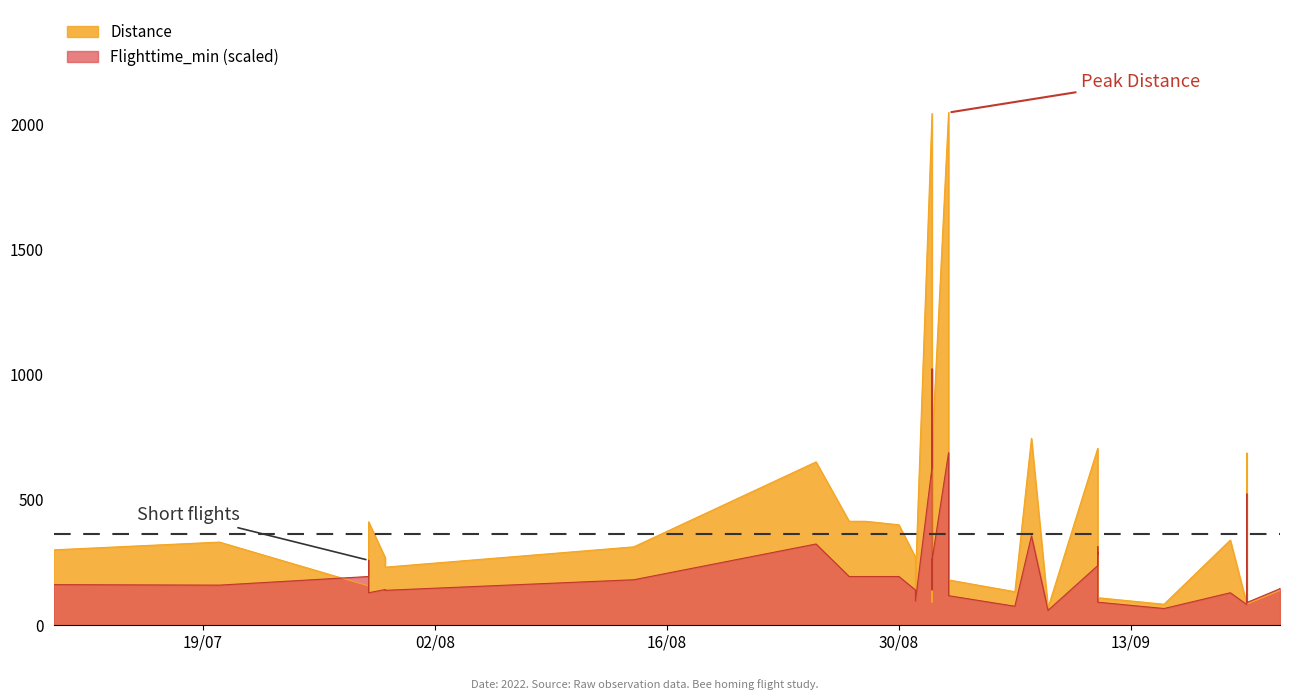

What is the difference between the Distance values at 16 and 19?

143.0